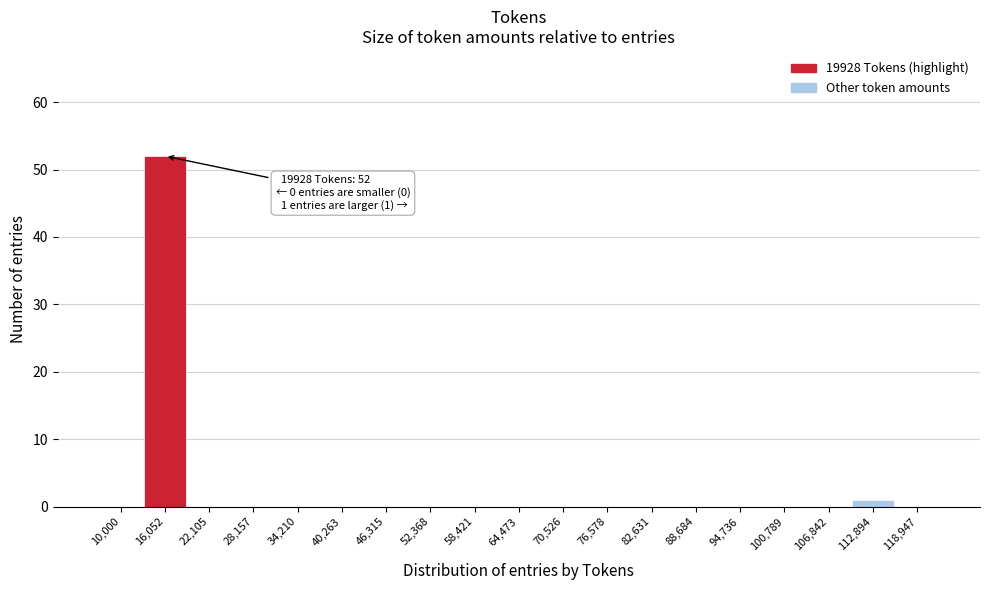

Reading right to left, transcribe all the data shown in this chart.

118,947=0	112,894=1	106,842=0	100,789=0	94,736=0	88,684=0	82,631=0	76,578=0	70,526=0	64,473=0	58,421=0	52,368=0	46,315=0	40,263=0	34,210=0	28,157=0	22,105=0	16,052=52	10,000=0